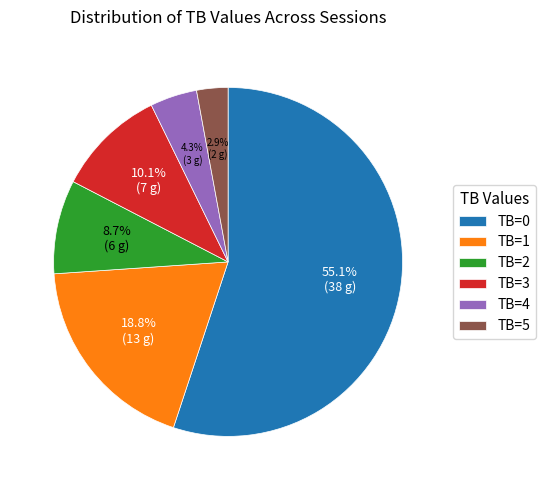

What percentage is the TB=2 slice, to the nearest percent?

9%